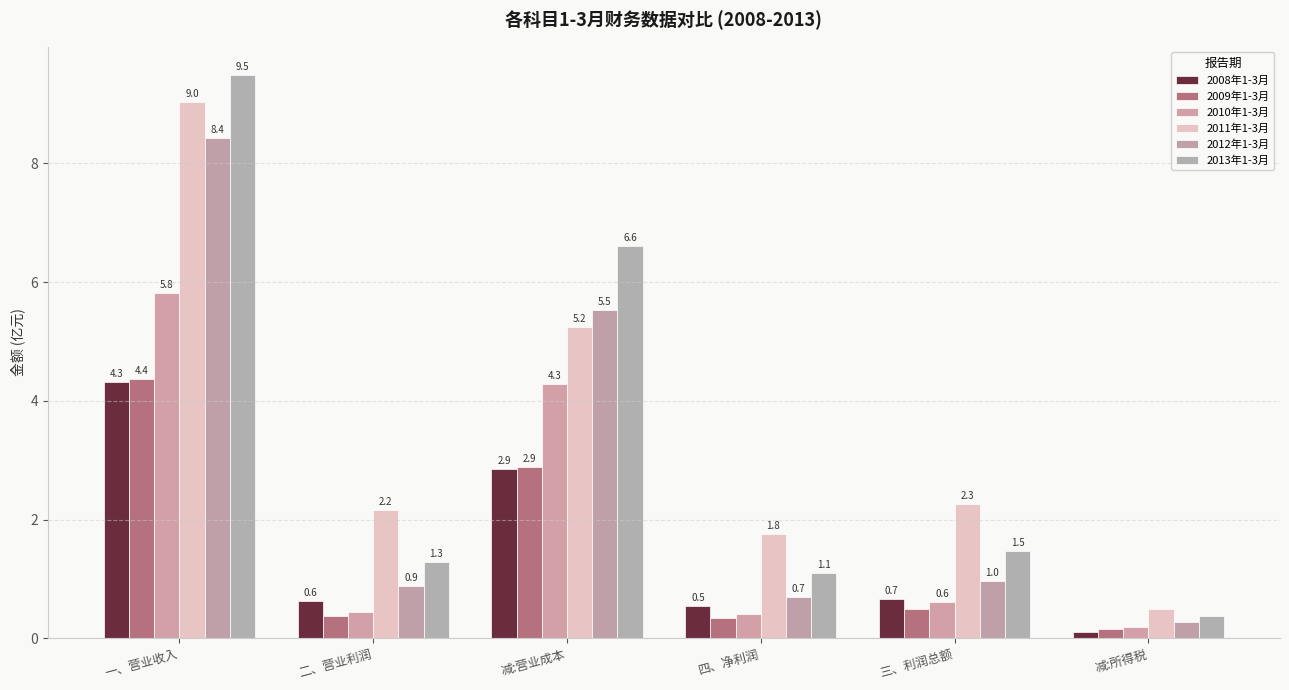

Which category has the highest value across all series?

一、营业收入